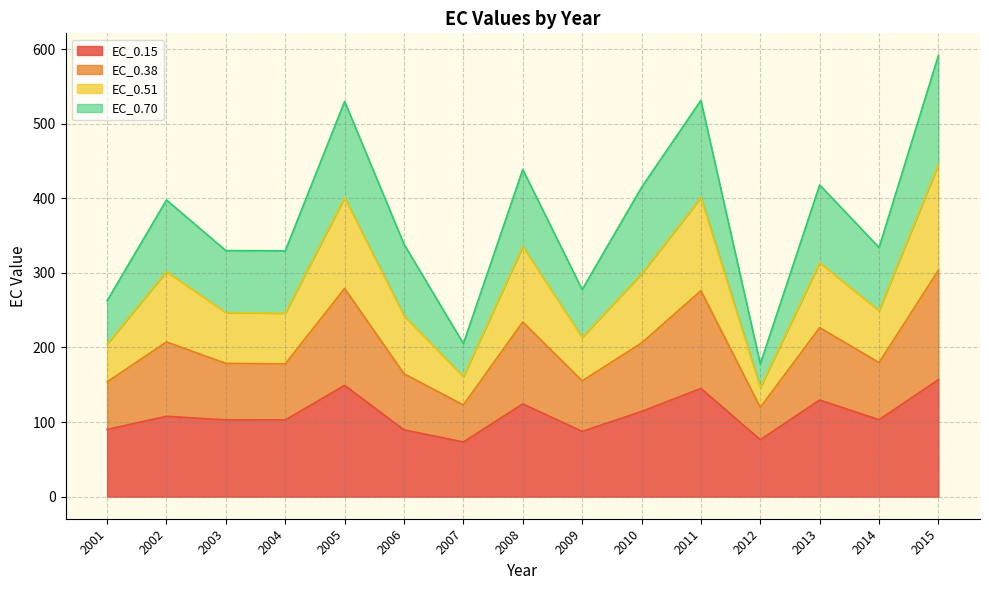

What is the highest value of the EC_0.15 series?

156.9